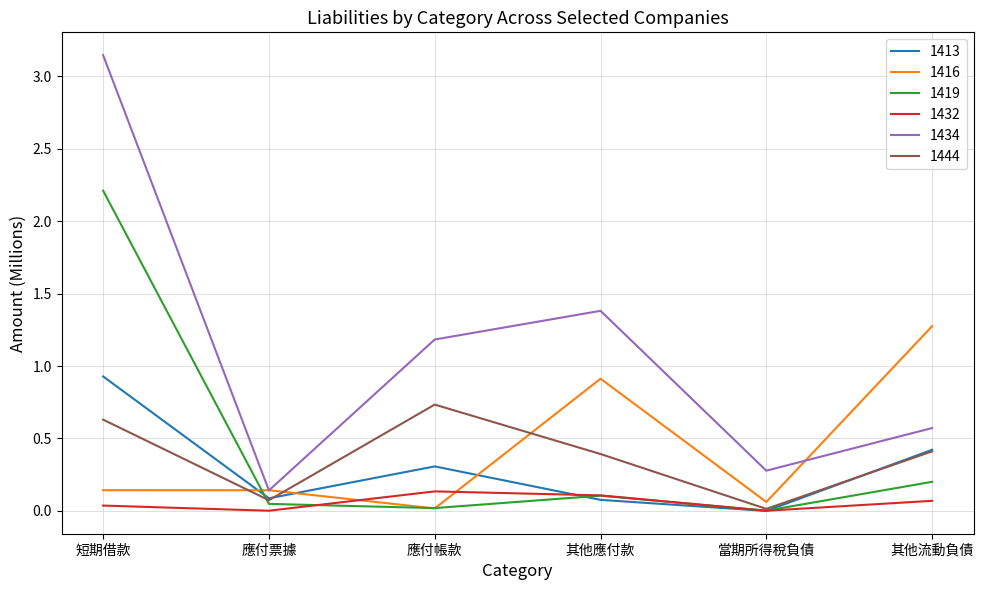

At which label is 1434 closest to 1?

應付帳款